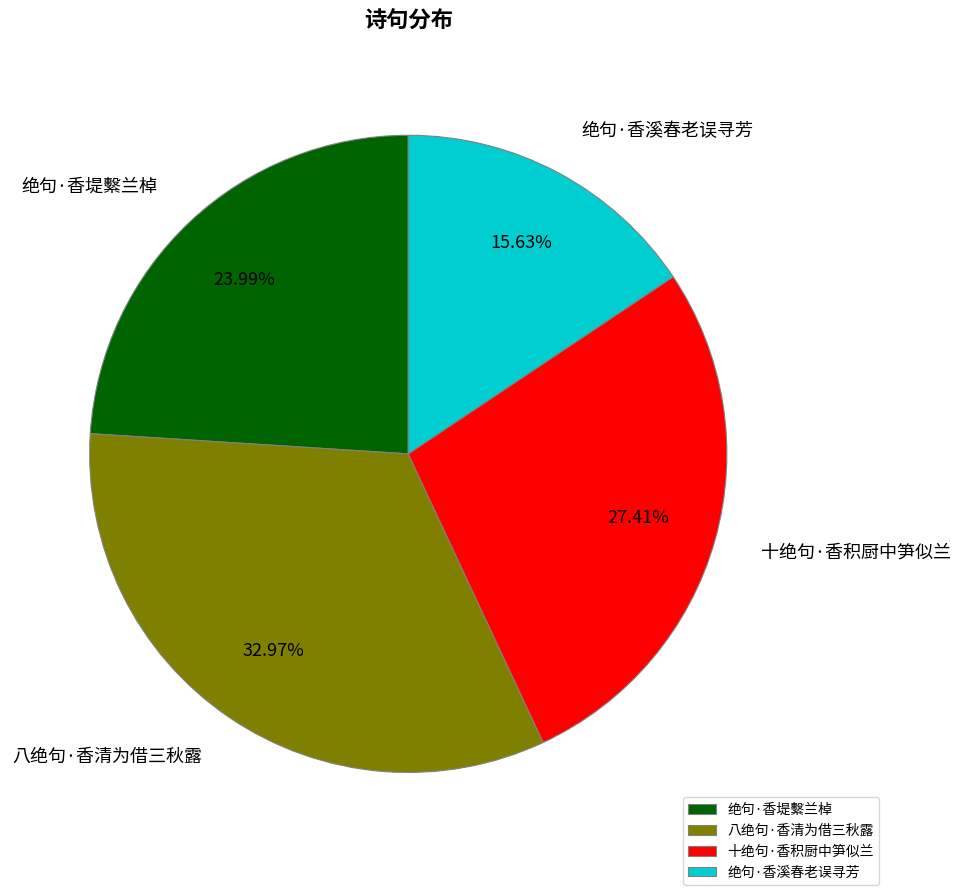

Is there a majority slice in this chart?

No